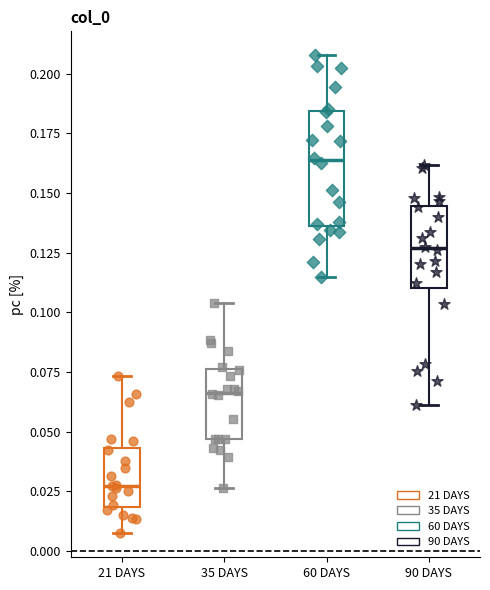

Which box is the tallest, from its lower edge to its upper edge?

60 DAYS